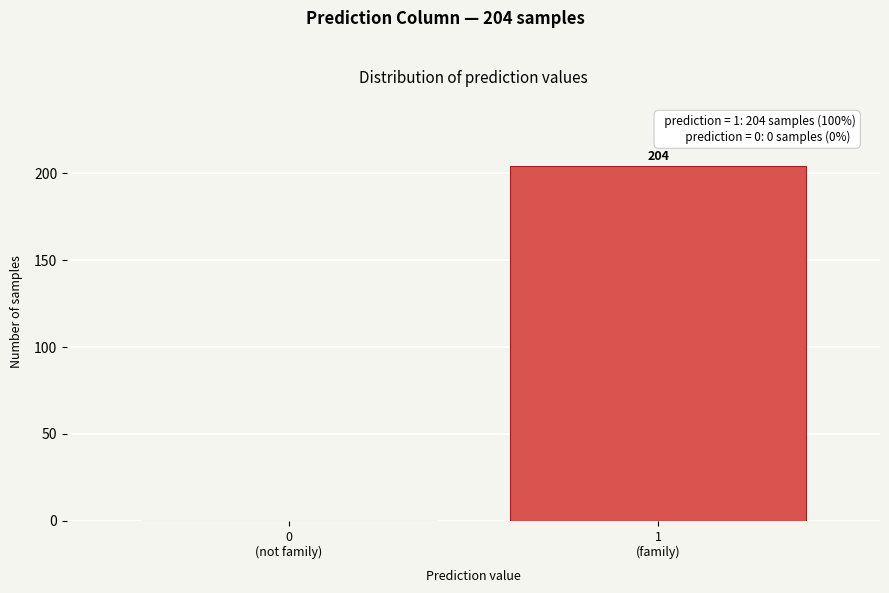

What is the greatest value displayed?

204